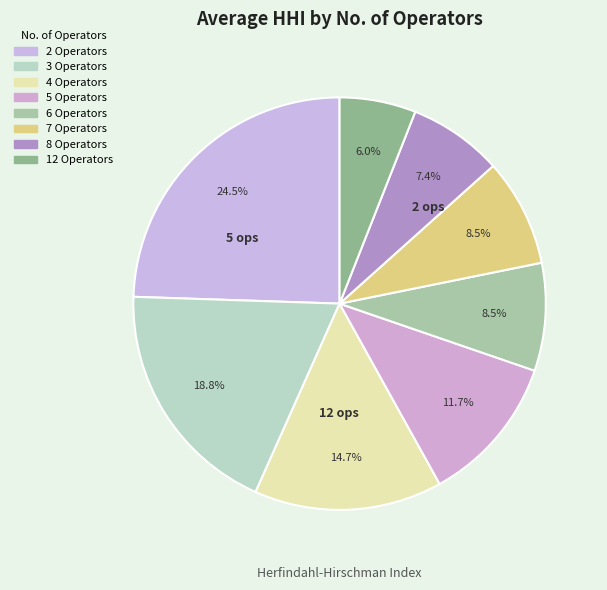

Does 5 represent more than half of the total?

No